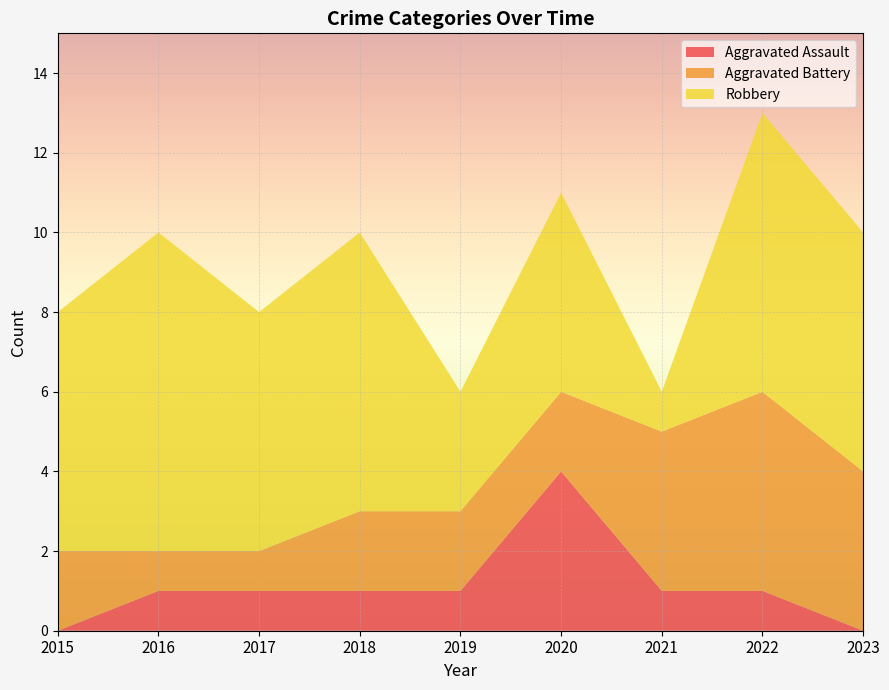

Reading left to right, transcribe all the data shown in this chart.

Aggravated Assault: 2015=0	2016=1	2017=1	2018=1	2019=1	2020=4	2021=1	2022=1	2023=0
Aggravated Battery: 2015=2	2016=1	2017=1	2018=2	2019=2	2020=2	2021=4	2022=5	2023=4
Robbery: 2015=6	2016=8	2017=6	2018=7	2019=3	2020=5	2021=1	2022=7	2023=6